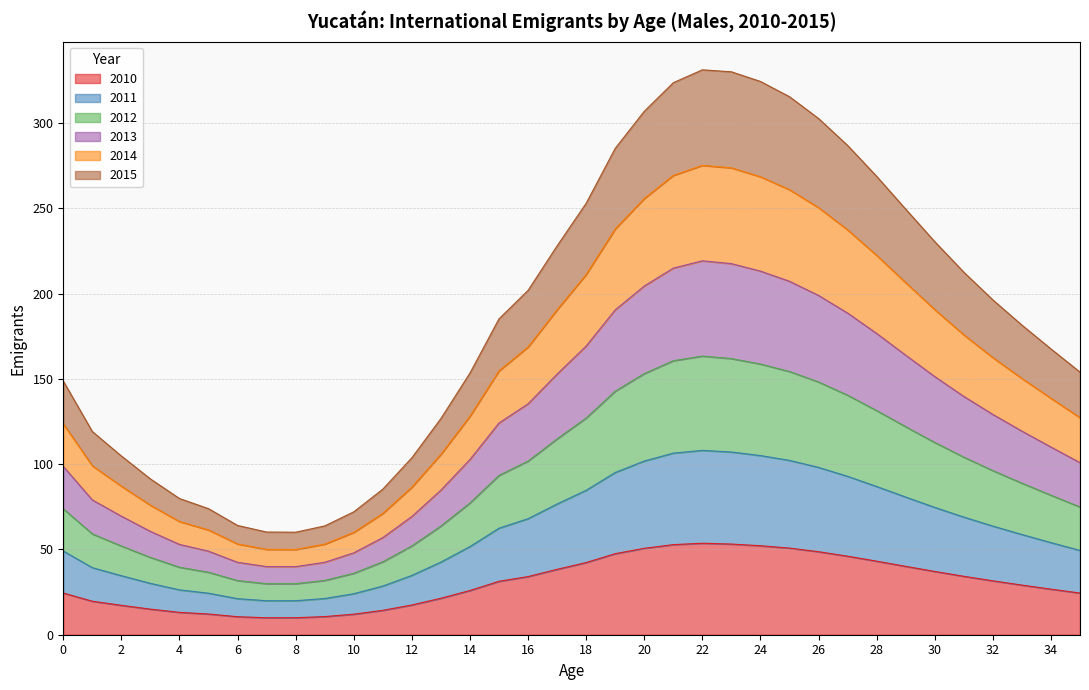

What is the total value across all series at 0?

148.7